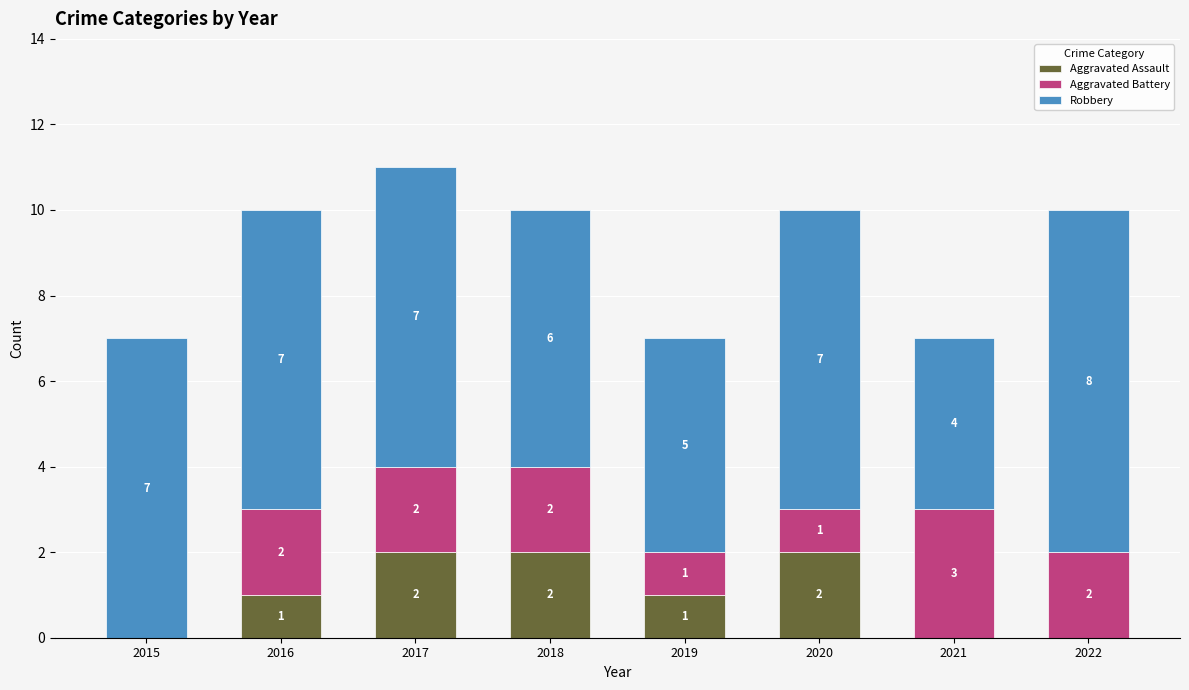

Is it true that Aggravated Assault equals 2 at 2017?

True